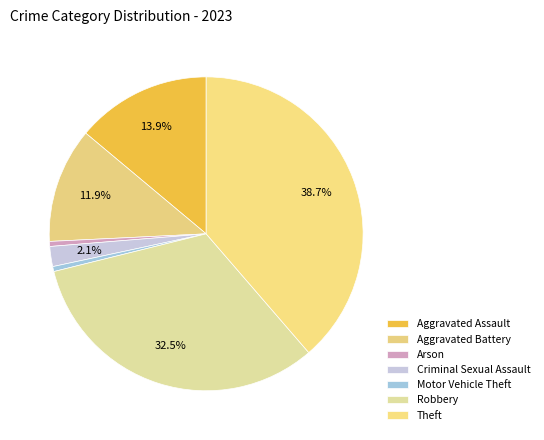

To the nearest percent, what portion does Criminal Sexual Assault represent?

2%